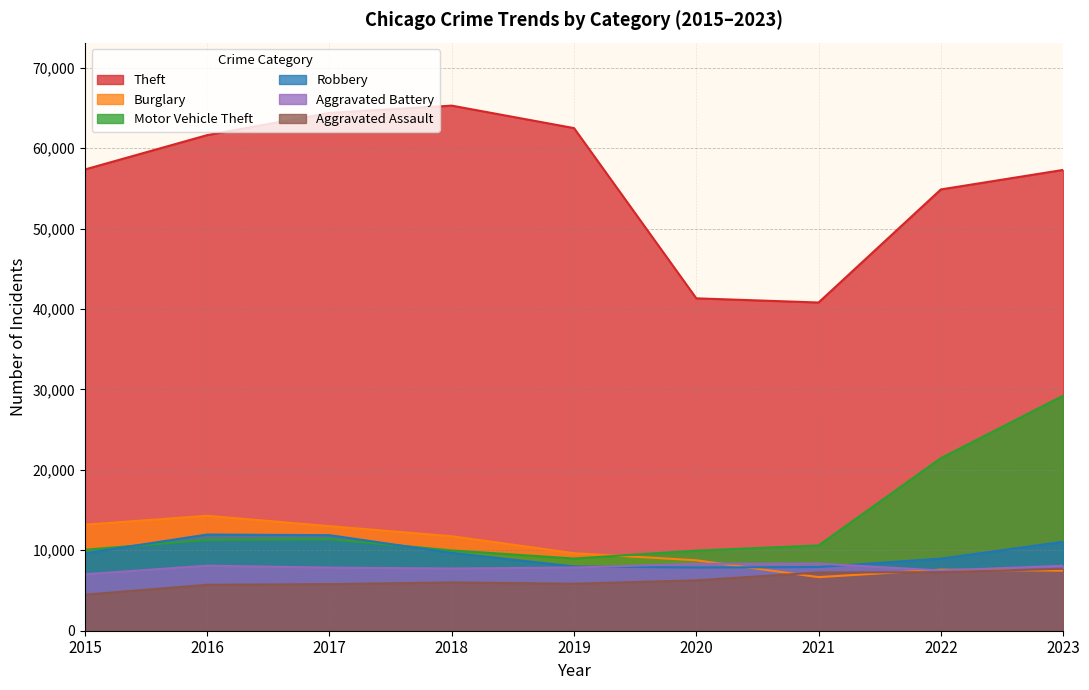

What is the value of the Theft point at the 3rd from the left?

64386